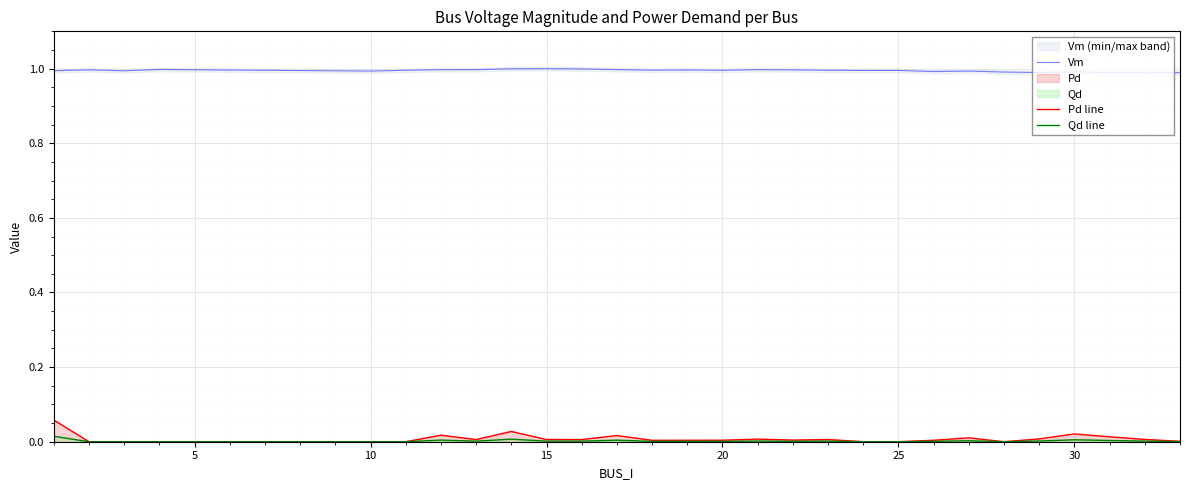

True or false: Vm and Pd line intersect in this chart.

False